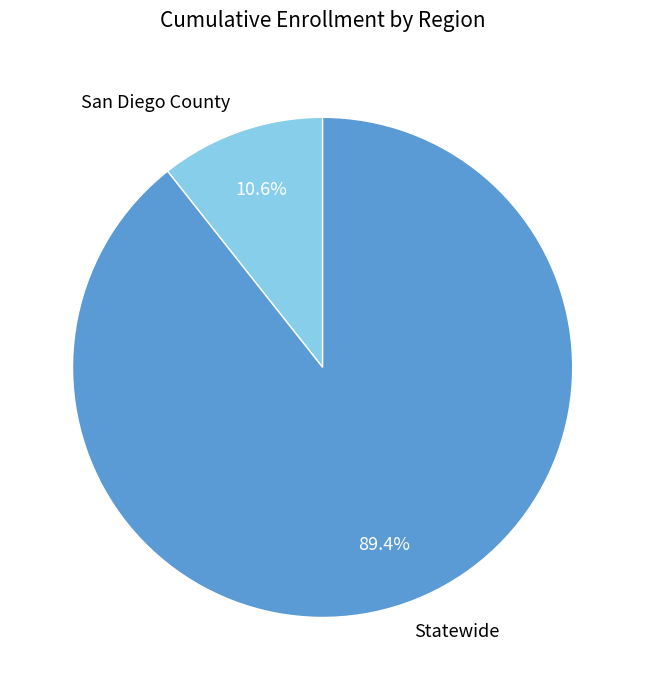

Between San Diego County and Statewide, which is larger?

Statewide